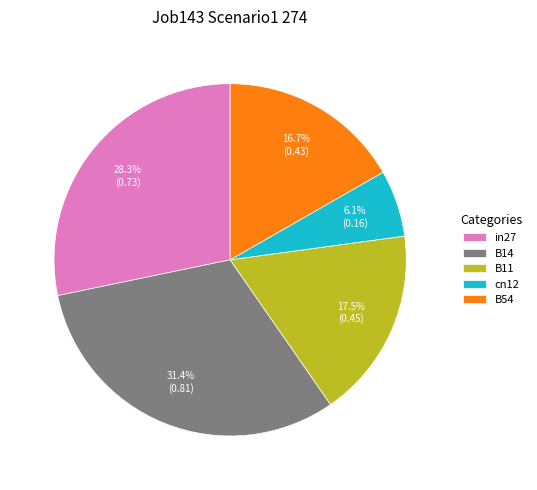

What percentage is the B54 slice, to the nearest percent?

17%